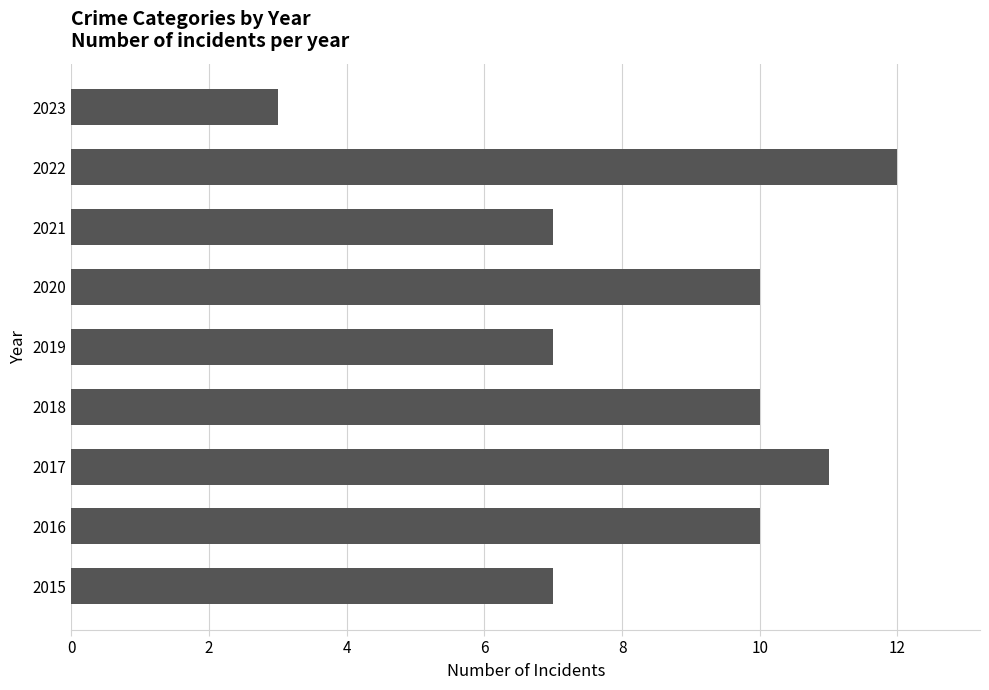

How many values are between 7 and 10?

6